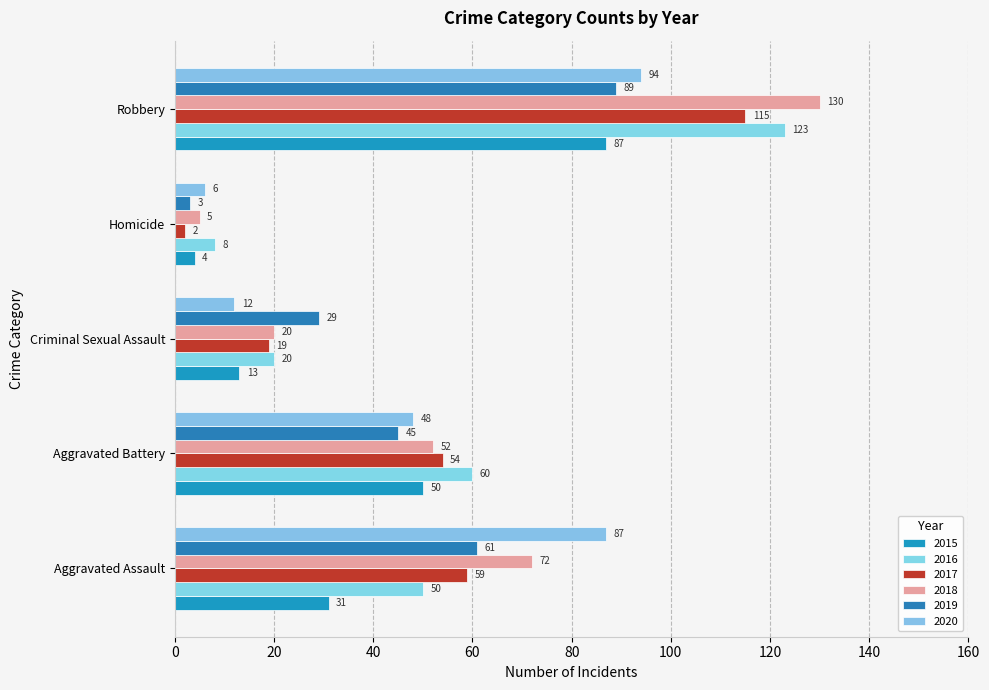

Between Homicide and Aggravated Battery, which is larger?

Aggravated Battery